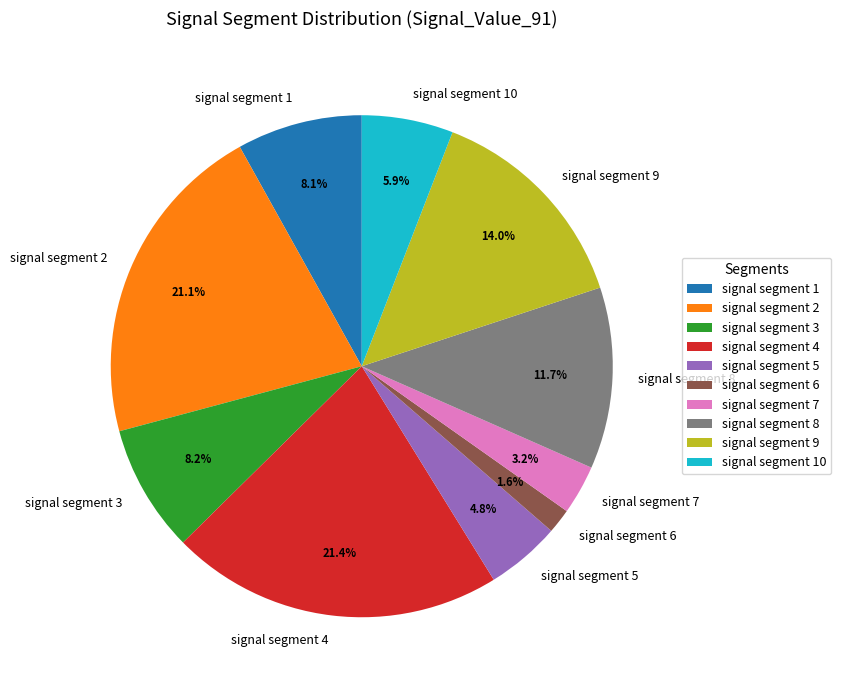

Which slice is the smallest?

signal segment 6